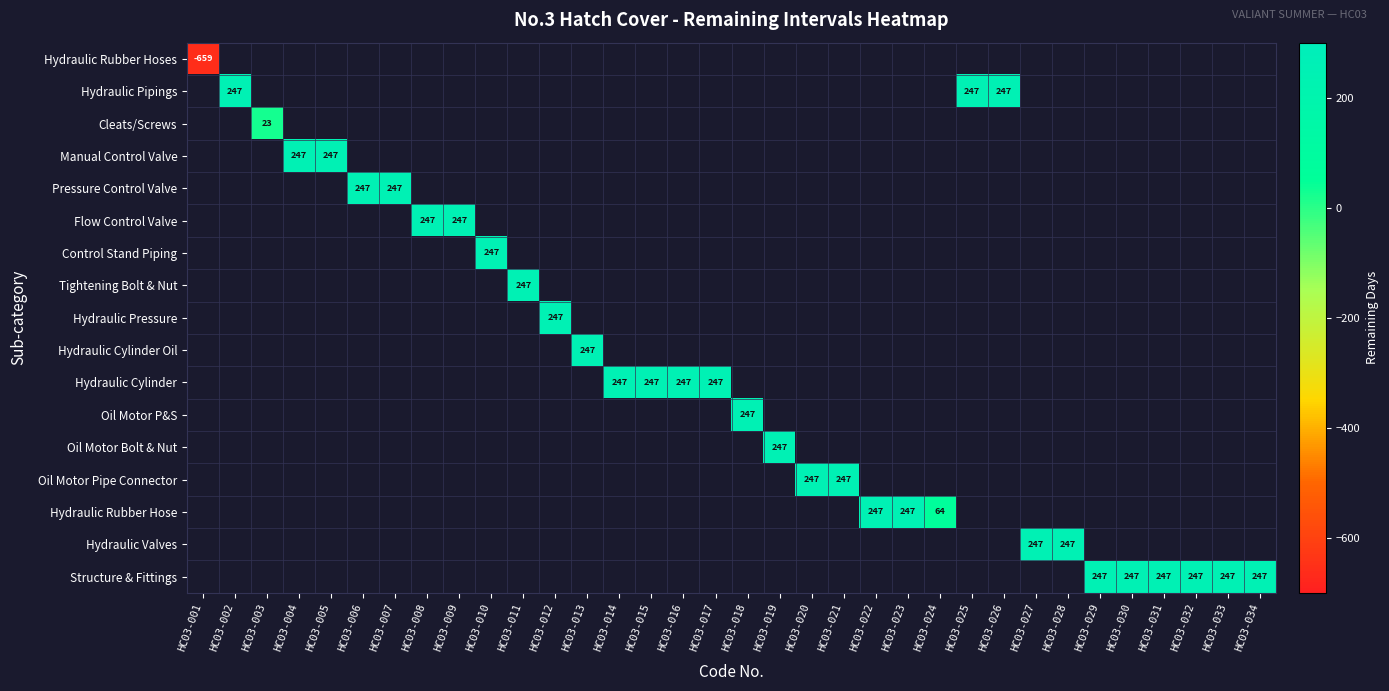

Which category has the highest value across all series?

HC03-002